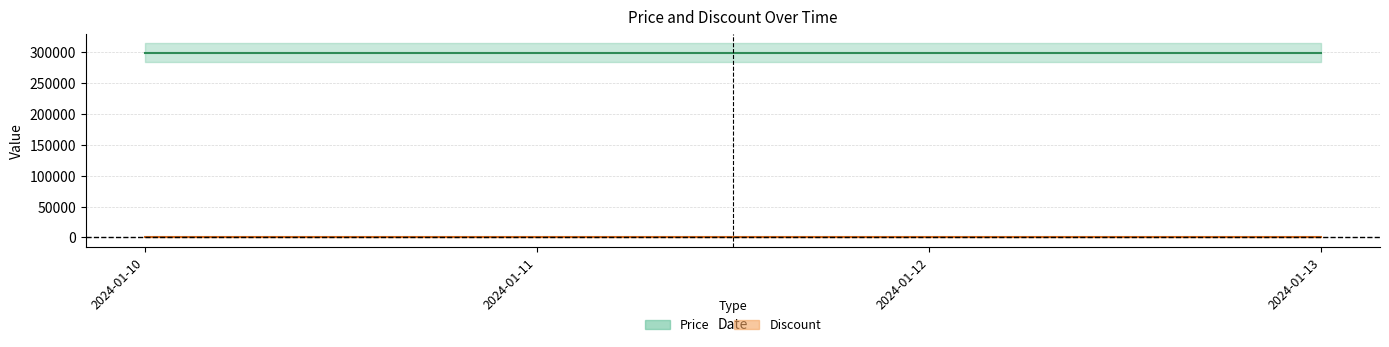

Where is Discount nearest to the value 0?

2024-01-10